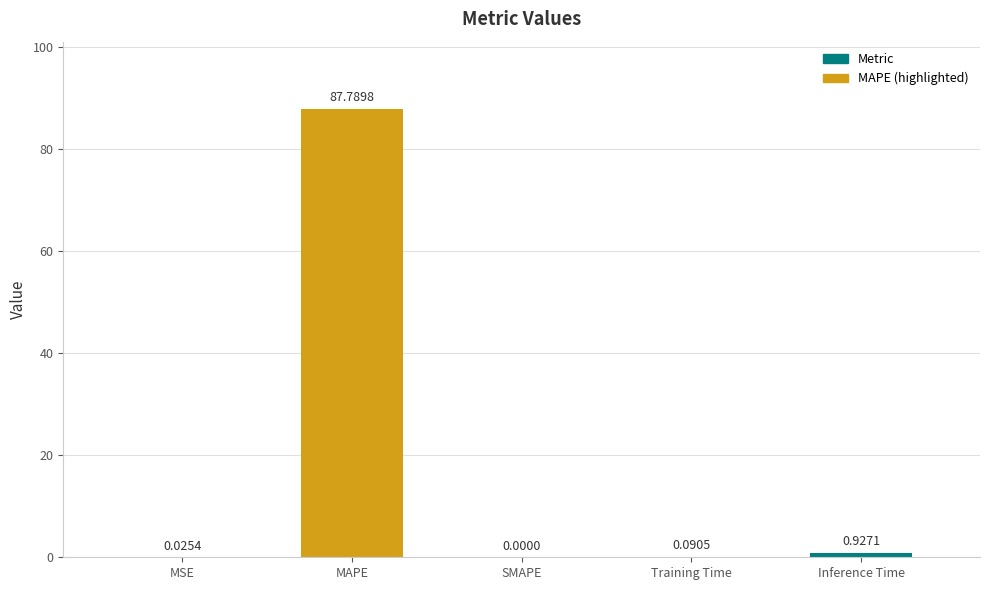

Reading left to right, transcribe all the data shown in this chart.

0.0	87.8	0.0	0.1	0.9